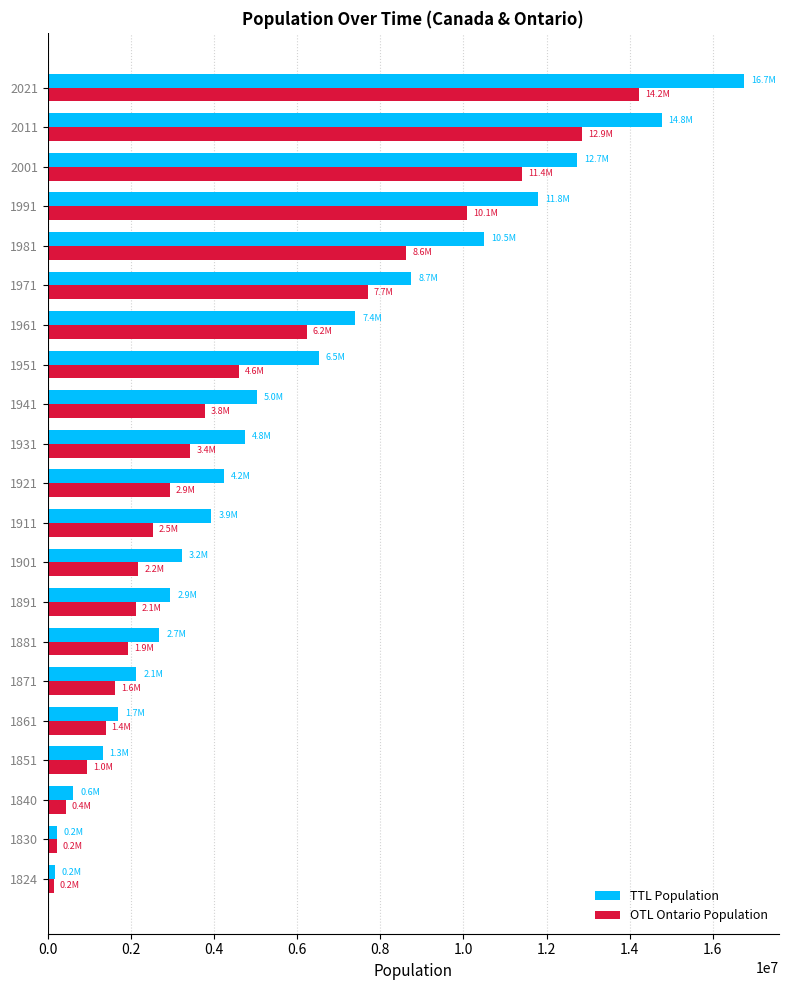

Rank the series at 1901 from highest to lowest value.

TTL Population, OTL Ontario Population